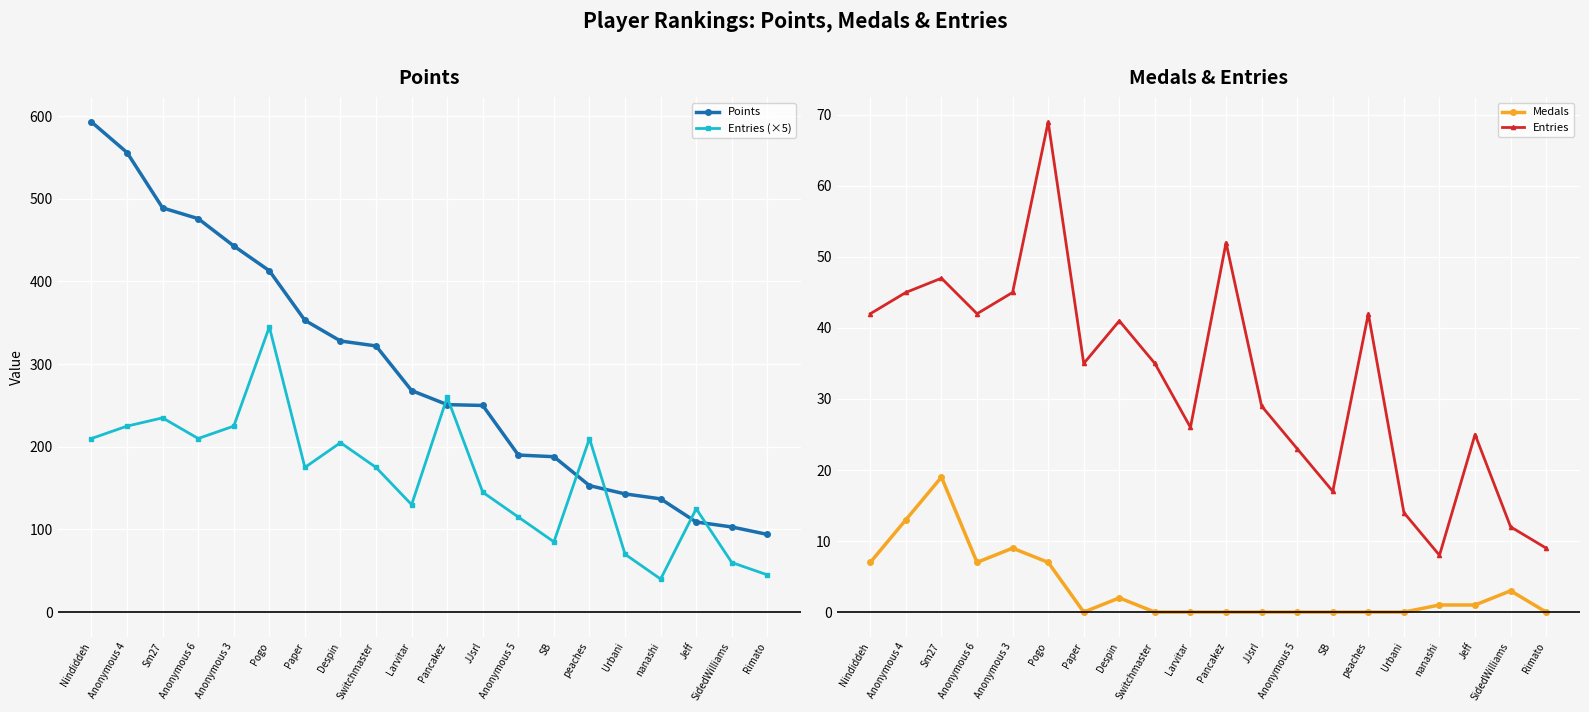

What is the difference between the maximum and second lowest values in the Points series?

490